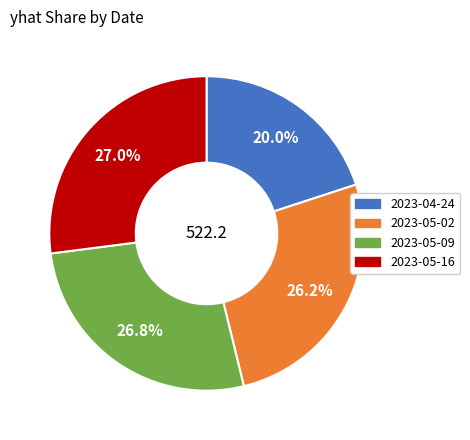

Which category has the smallest portion of the pie?

2023-04-24